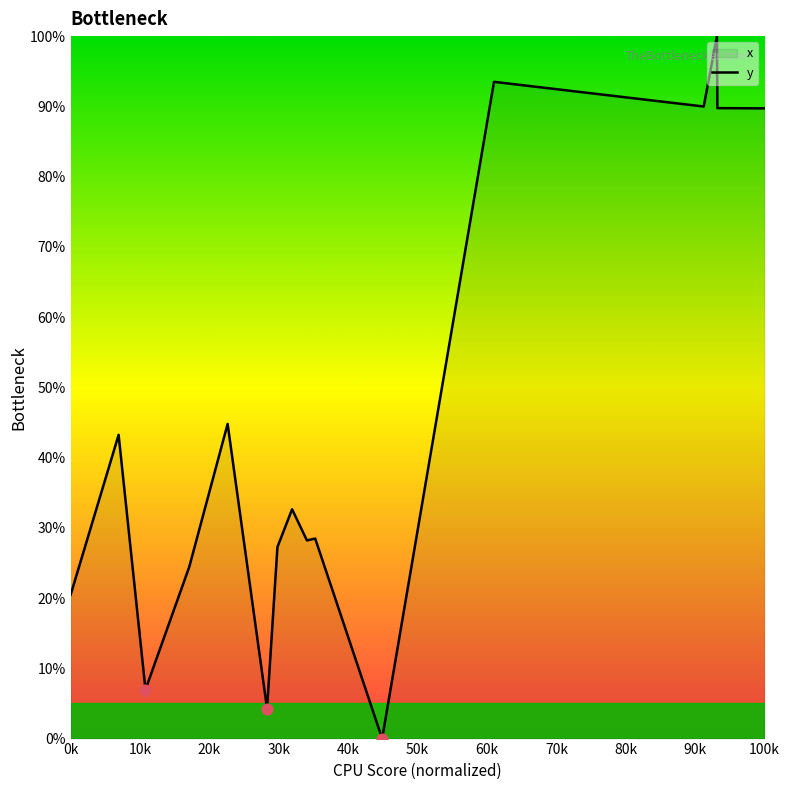

What is the greatest value displayed?

100.0